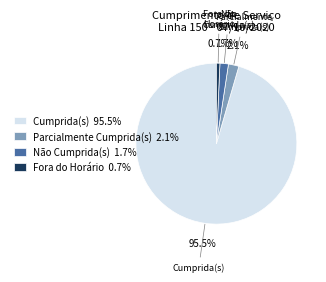

Count the number of slices in the pie.

4